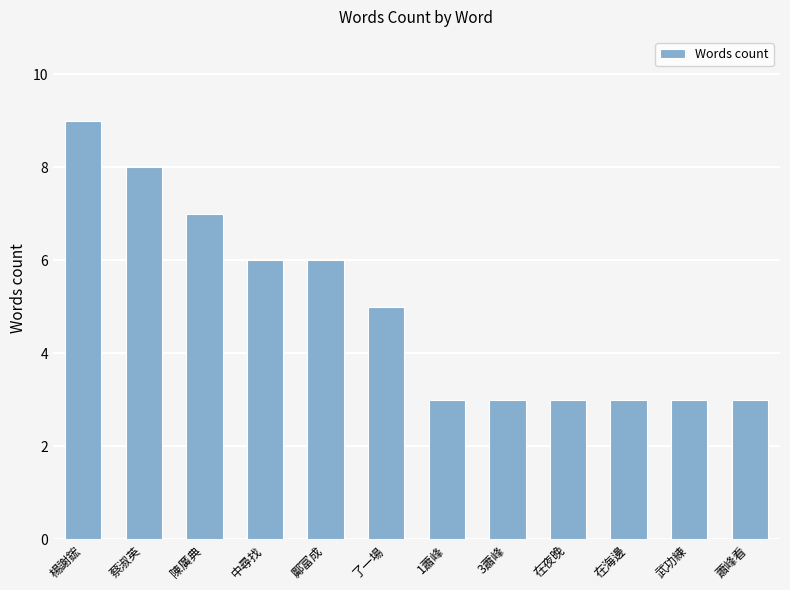

What is the label of the 5th bar from the right?

3蕭峰